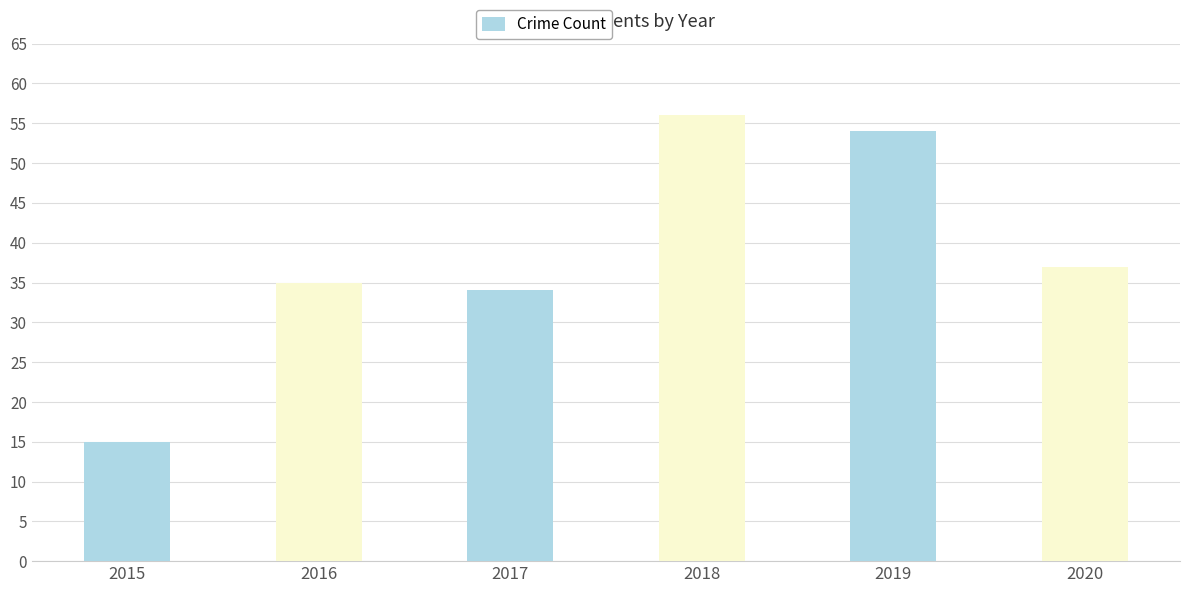

What is the sum of the values at 2020 and 2018?

93